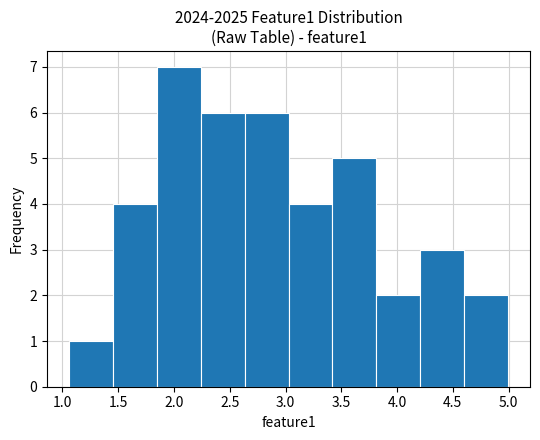

Reading left to right, transcribe this chart: for each bar, give the range it covers on the x-axis and its height. Neither the bar edges nor the heights are printed on the chart, so give them approximately, as read against the axes.

1.05 to 1.45: 1
1.45 to 1.85: 4
1.85 to 2.25: 7
2.25 to 2.65: 6
2.65 to 3.05: 6
3.05 to 3.40: 4
3.40 to 3.80: 5
3.80 to 4.20: 2
4.20 to 4.60: 3
4.60 to 5.00: 2